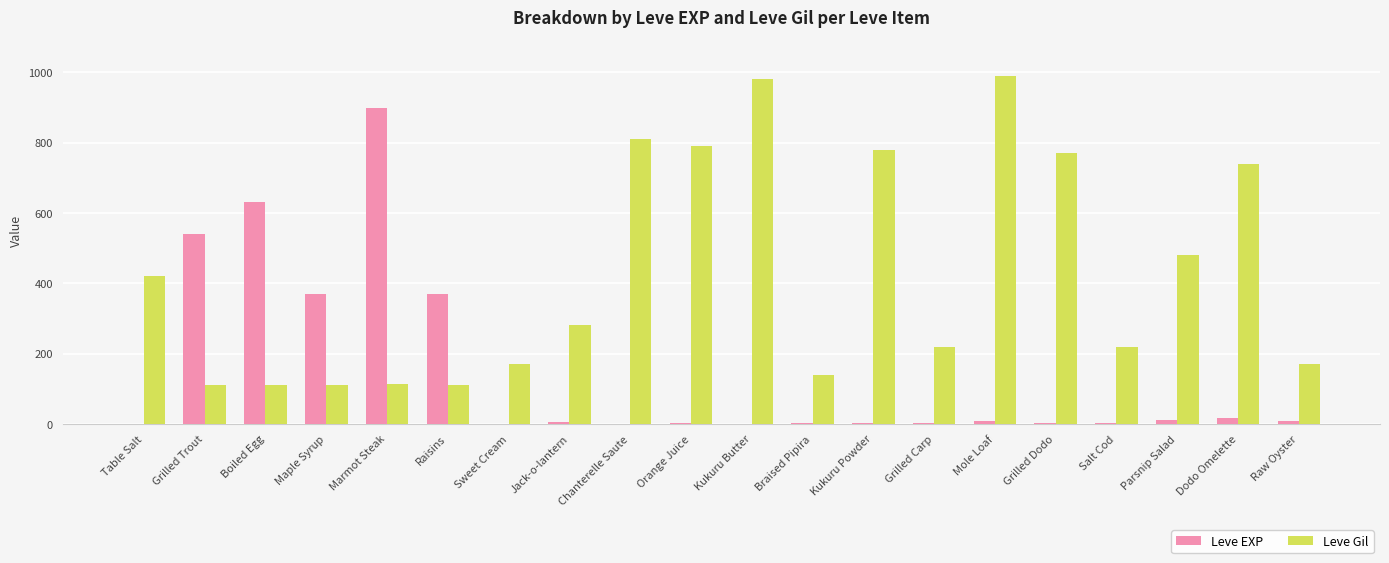

What is the spread (max minus min) of values at Salt Cod?

217